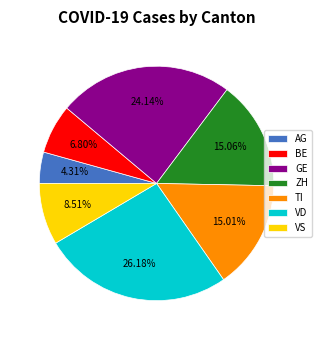

The VD slice represents 13% of the pie. True or false?

False